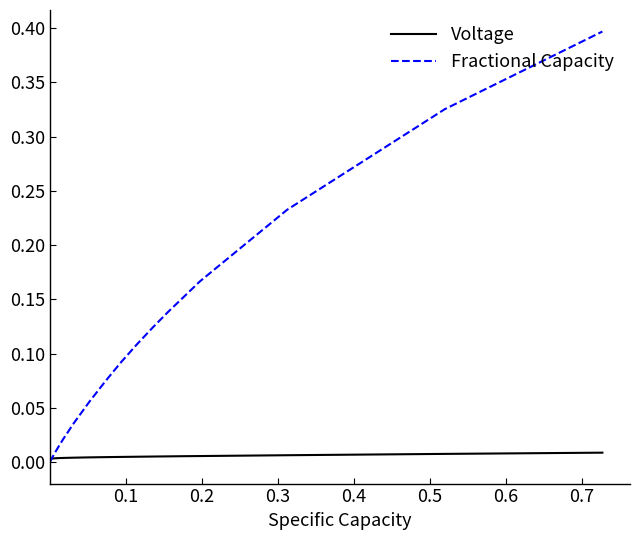

Which series has the largest range (max minus min)?

Fractional Capacity